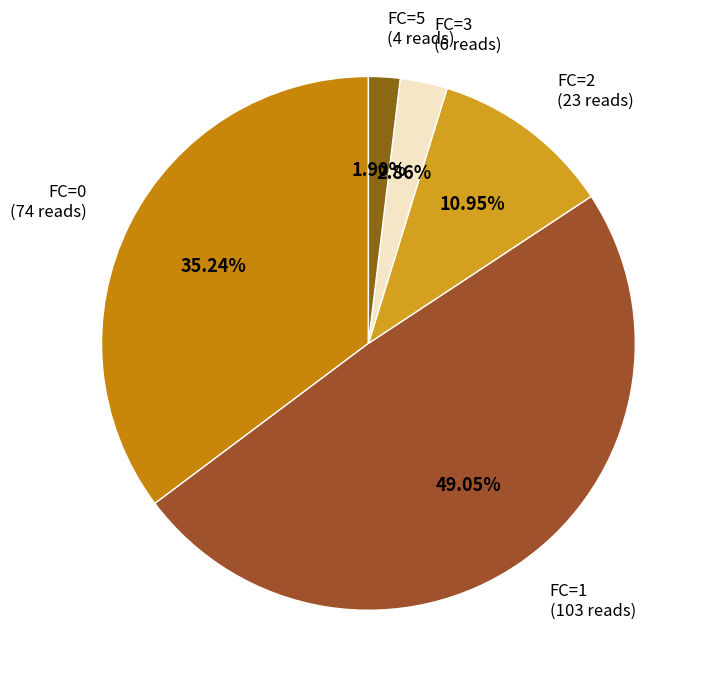

Count the number of slices in the pie.

5